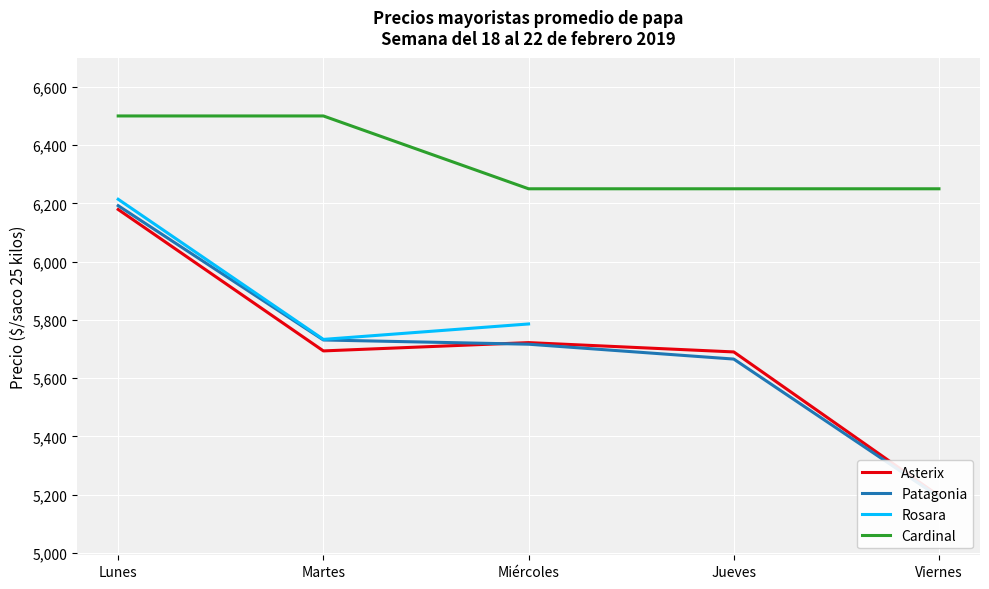

How many data points in Asterix are above 5693?

3